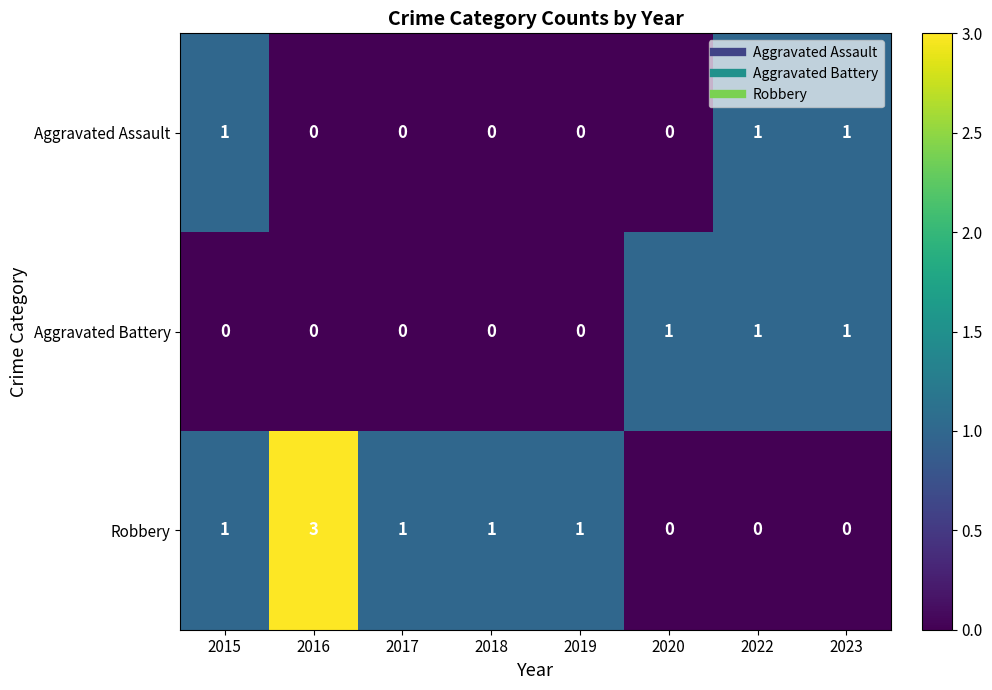

What is the total value across all series at 2022?

2